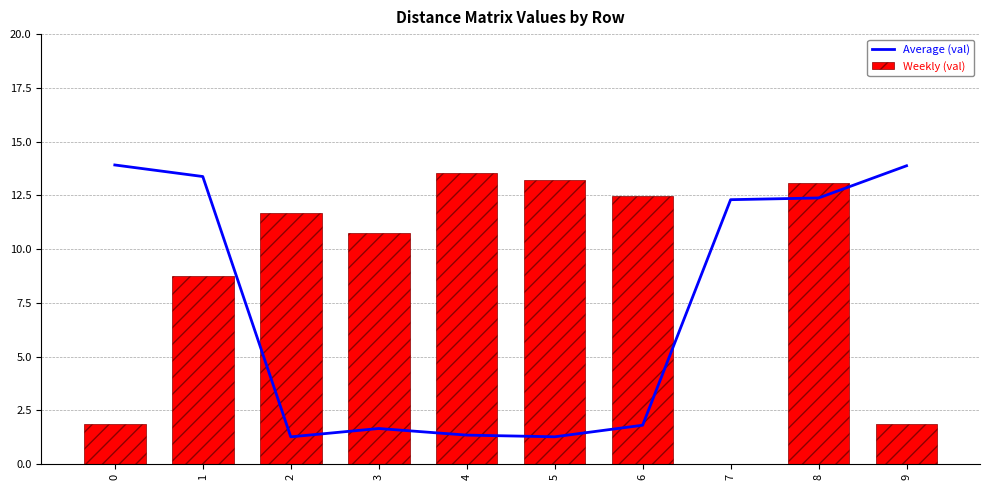

Which series has the largest total across all categories?

Weekly (val)